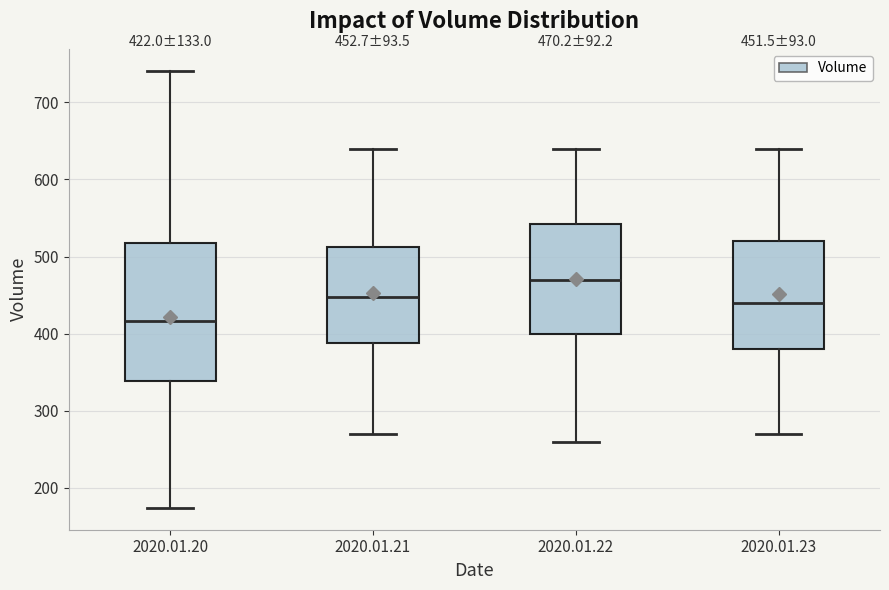

Comparing the boxes themselves (not the whiskers), which one is the tallest?

2020.01.20